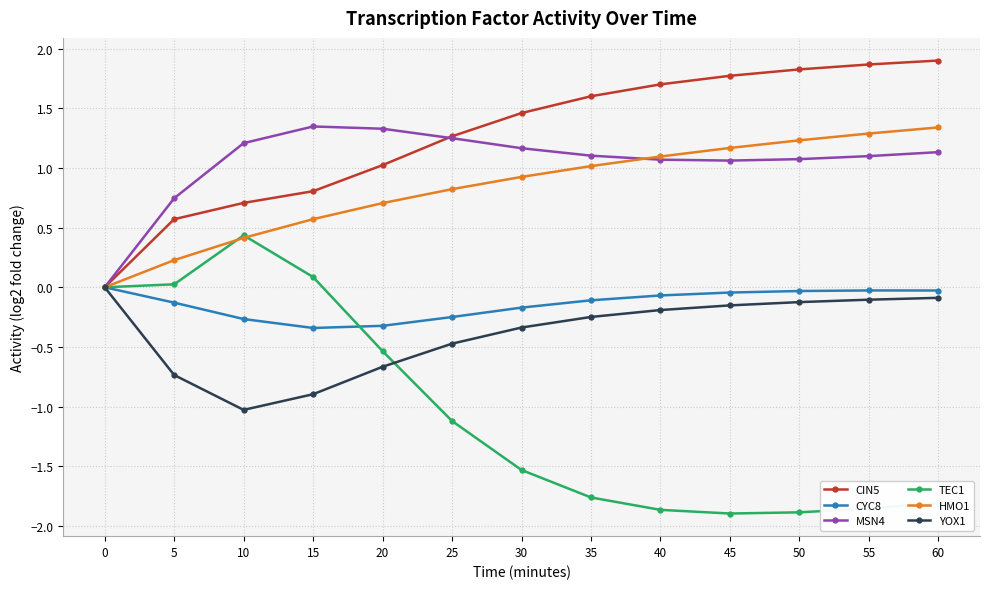

True or false: TEC1 has more than 0 points higher than both neighbors.

True